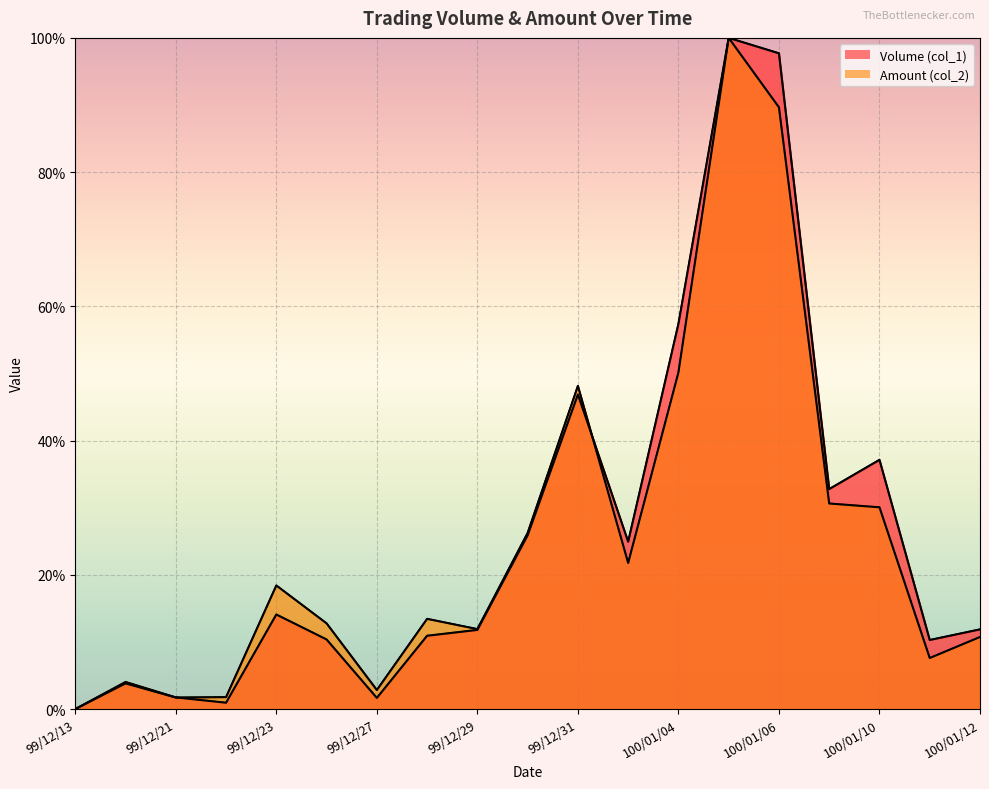

How many series are shown in this chart?

2